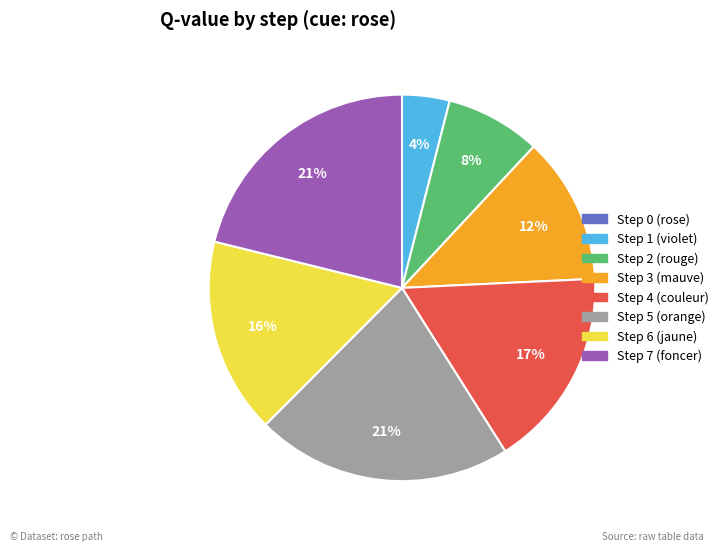

To the nearest percent, what is the difference between the largest and smallest slice percentages?

21%